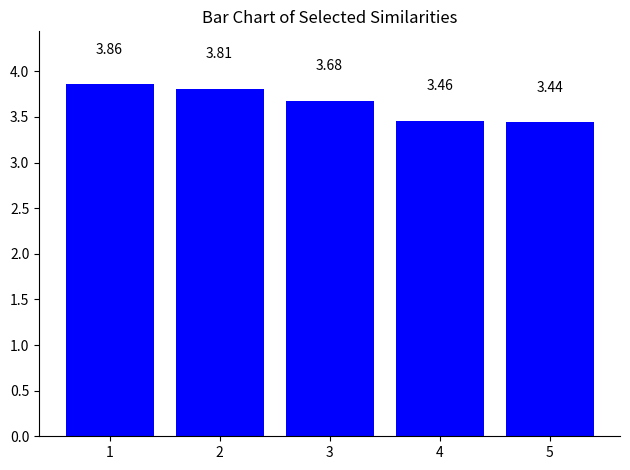

Count the values in the range 3 to 4.

5